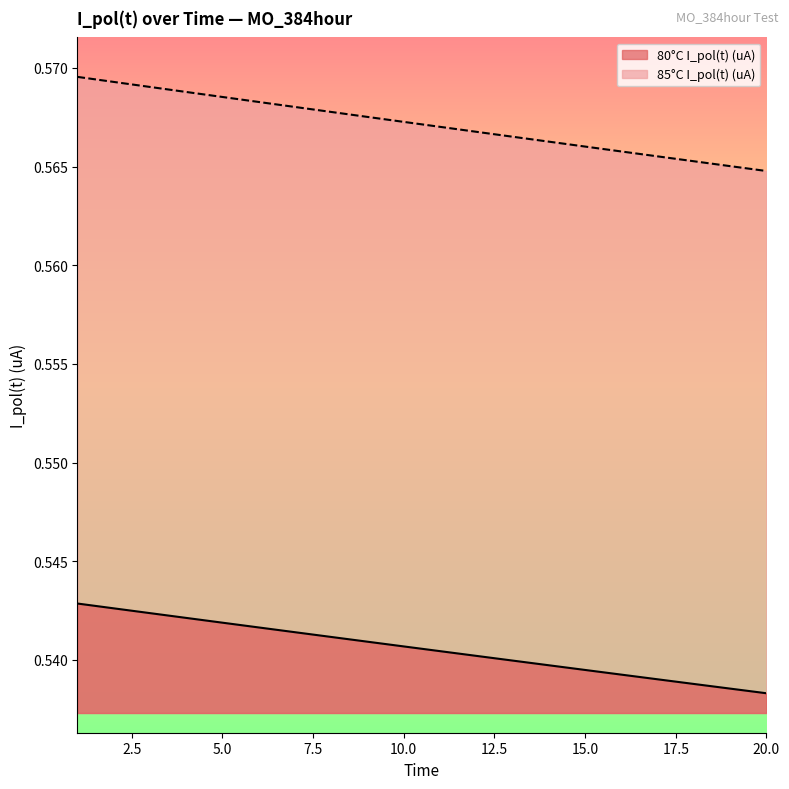

List the labels in order of 80°C I_pol(t) (uA) value, largest first.

1, 2, 3, 4, 5, 6, 7, 8, 9, 10, 11, 12, 13, 14, 15, 16, 17, 18, 19, 20